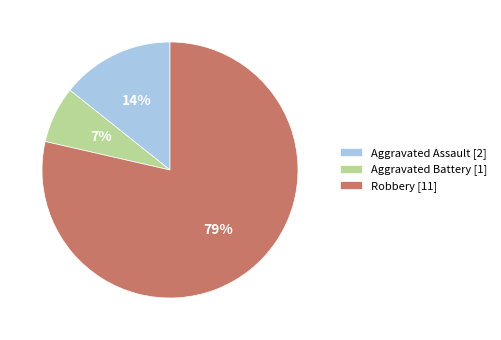

Rank the categories by value from highest to lowest.

Robbery, Aggravated Assault, Aggravated Battery